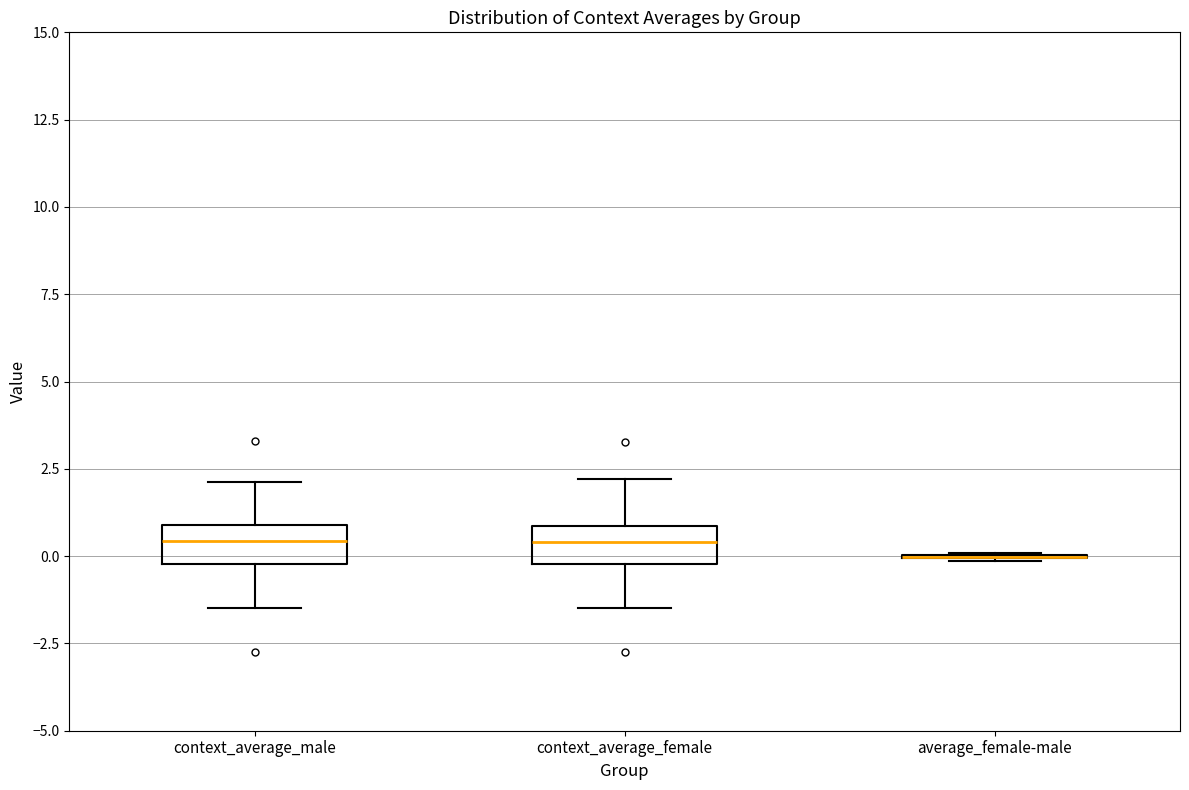

Reading left to right, read every box against the y-axis: the position of its median line, the range the box covers, and the ends of its whiskers. The values are not printed on the chart, so give them approximately, as read against the axis.

context_average_male: median 0.5, box 0.0 to 1.0, whiskers -1.5 to 2.0
context_average_female: median 0.5, box 0.0 to 1.0, whiskers -1.5 to 2.0
average_female-male: box collapsed to a line at 0.0, whiskers 0.0 to 0.0